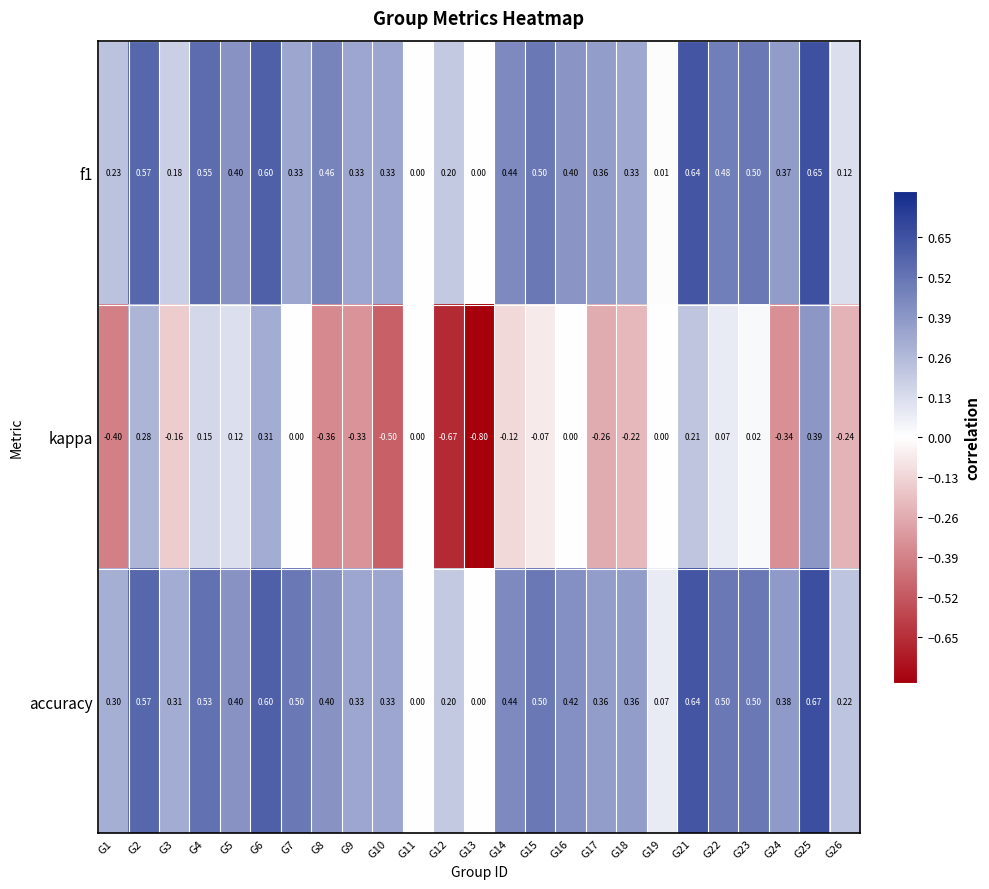

Which series has the widest spread of values?

kappa